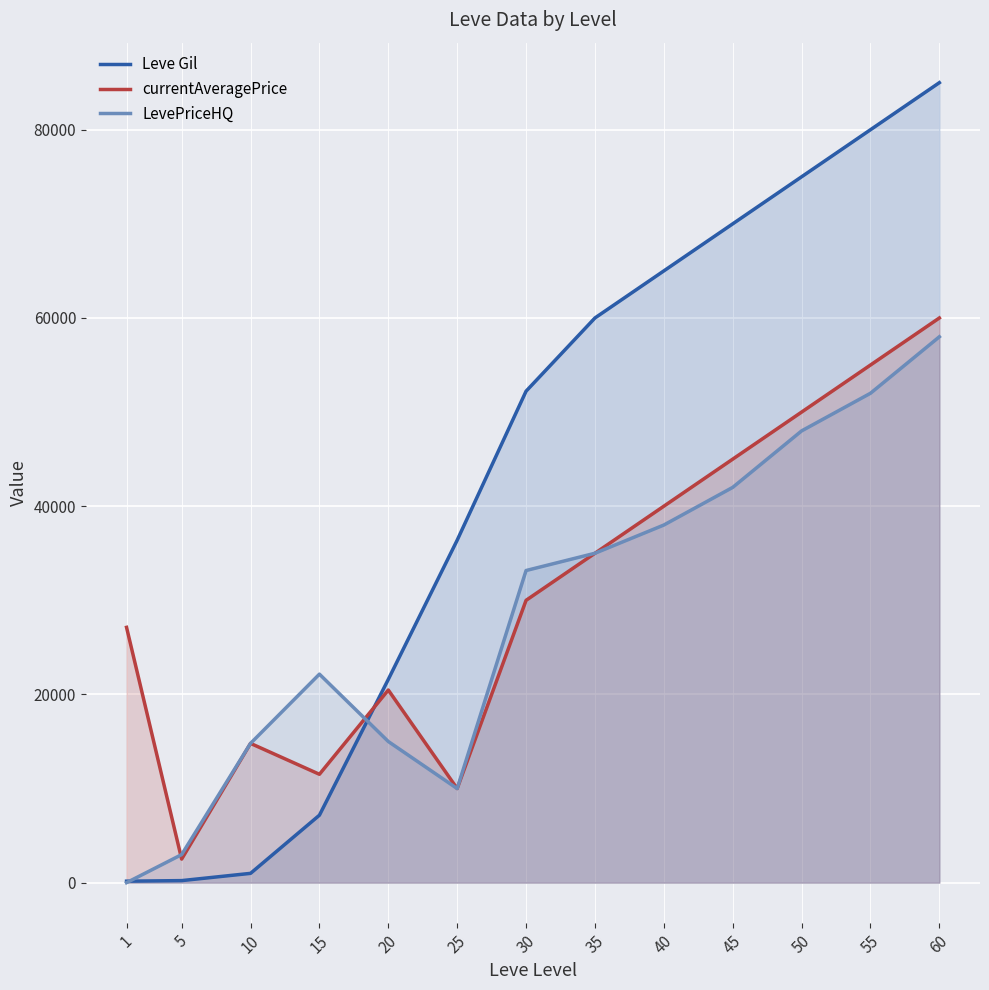

What are all the series names shown in the legend?

Leve Gil, currentAveragePrice, LevePriceHQ